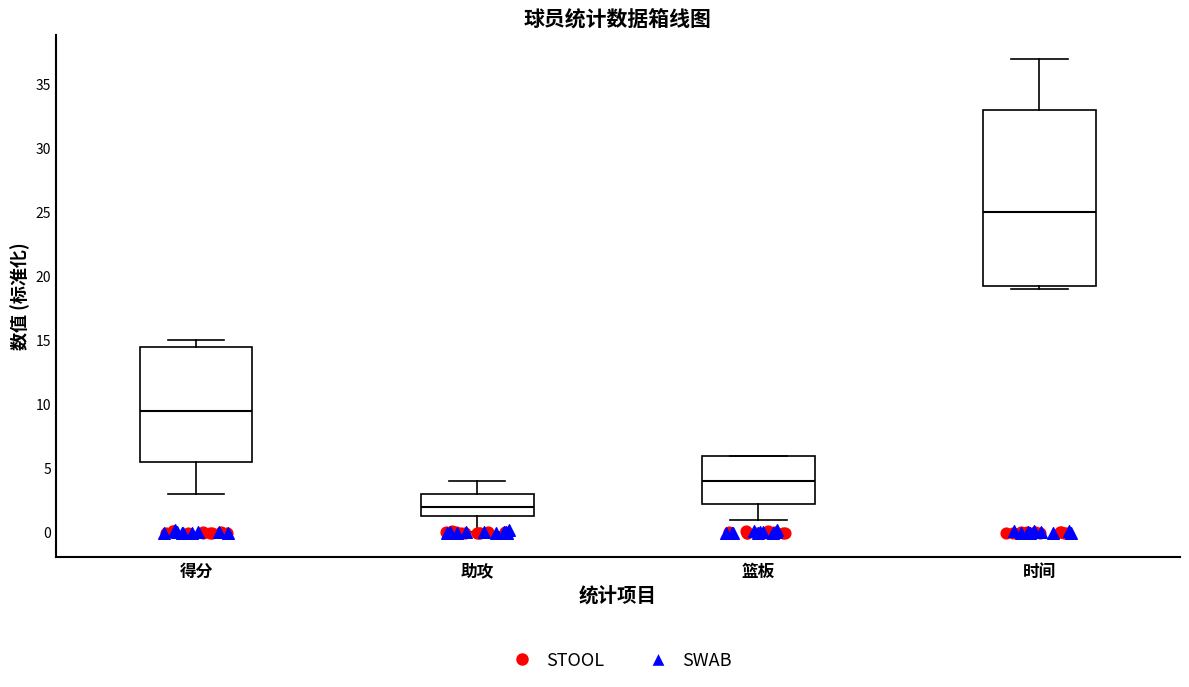

Which box is the tallest, from its lower edge to its upper edge?

时间